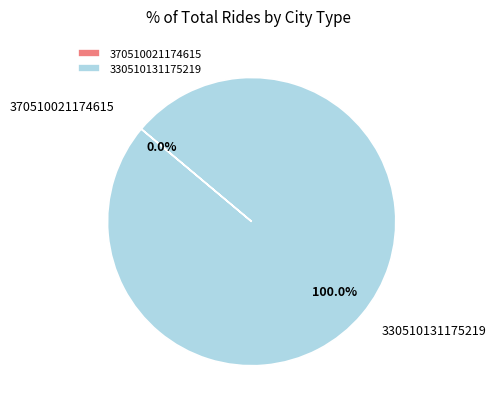

To the nearest percent, what percentage of the pie is 330510131175219?

100%